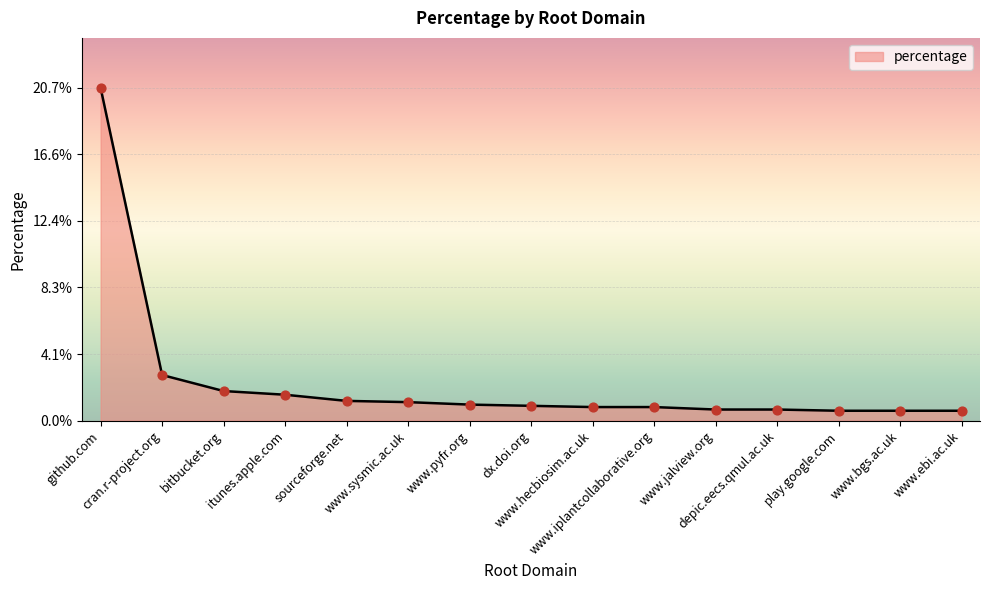

Does the chart have visible grid lines?

Yes